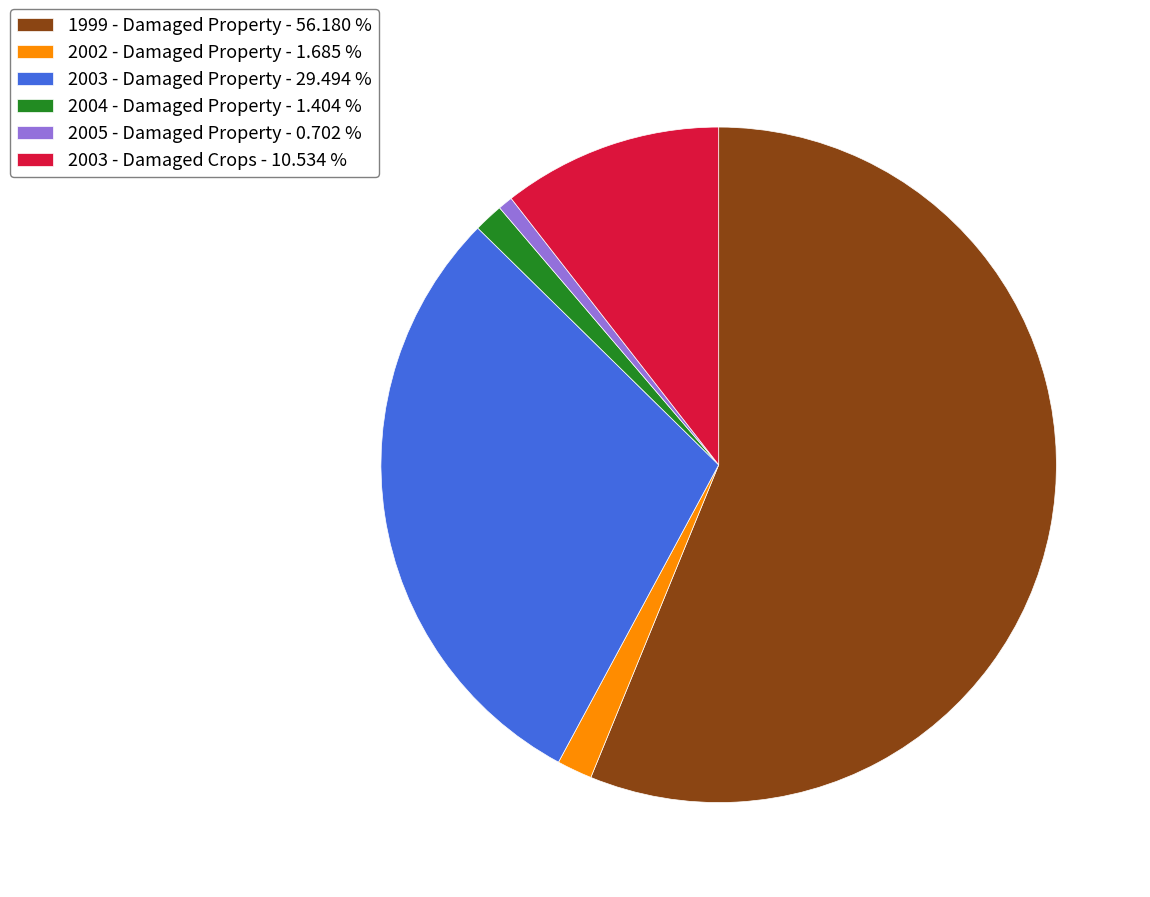

What is the ratio of the value at 1999 - Damaged Property - 56.180 % to the value at 2002 - Damaged Property - 1.685 %?

33.3